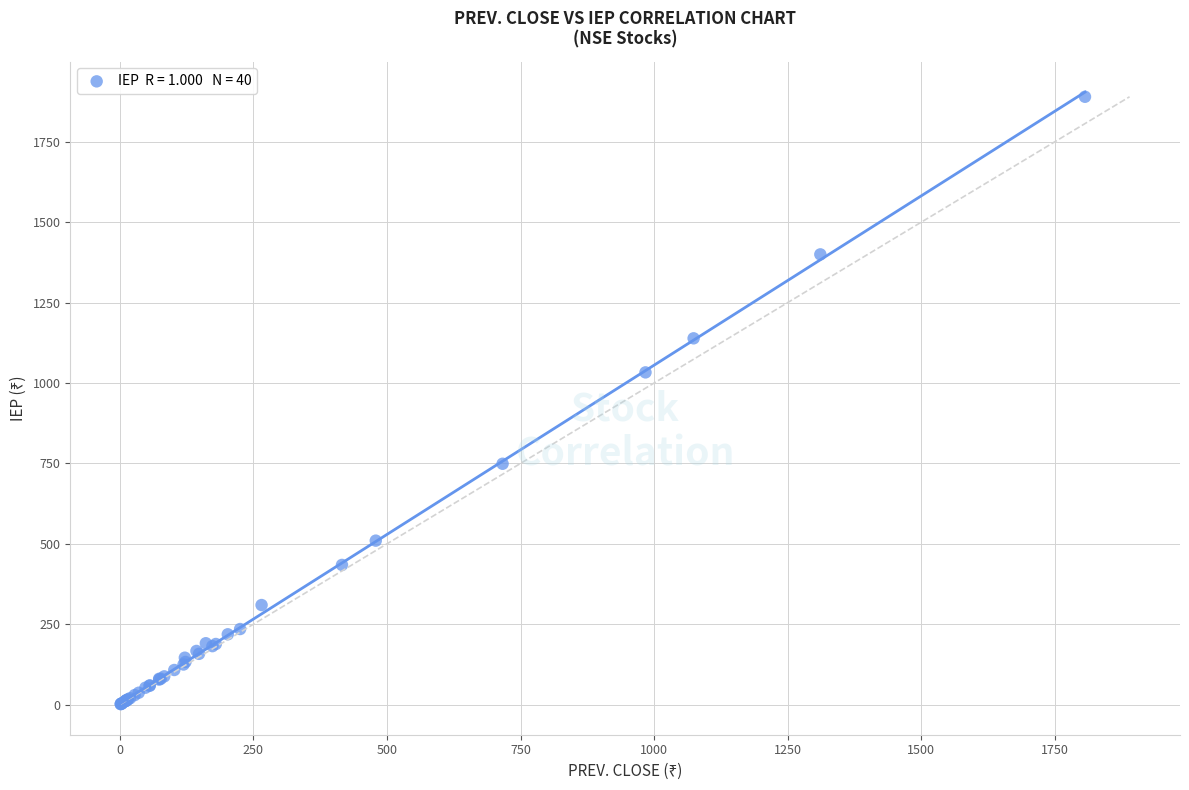

What Y value in the scatter plot is closest to 945?

1033.1